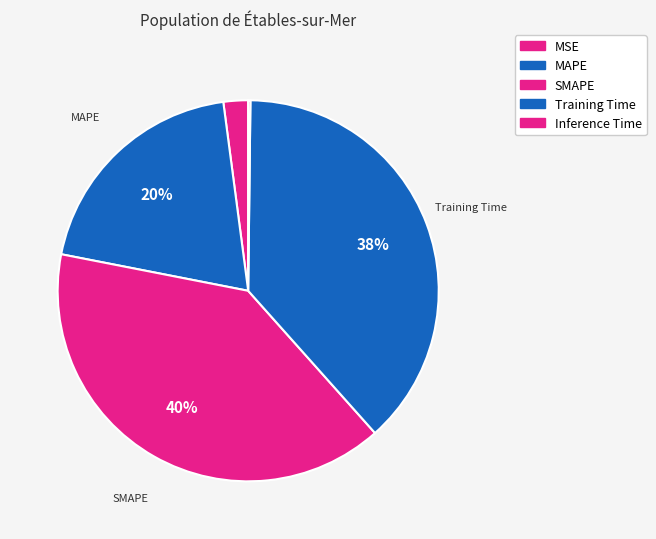

Which category has the biggest portion of the pie?

SMAPE